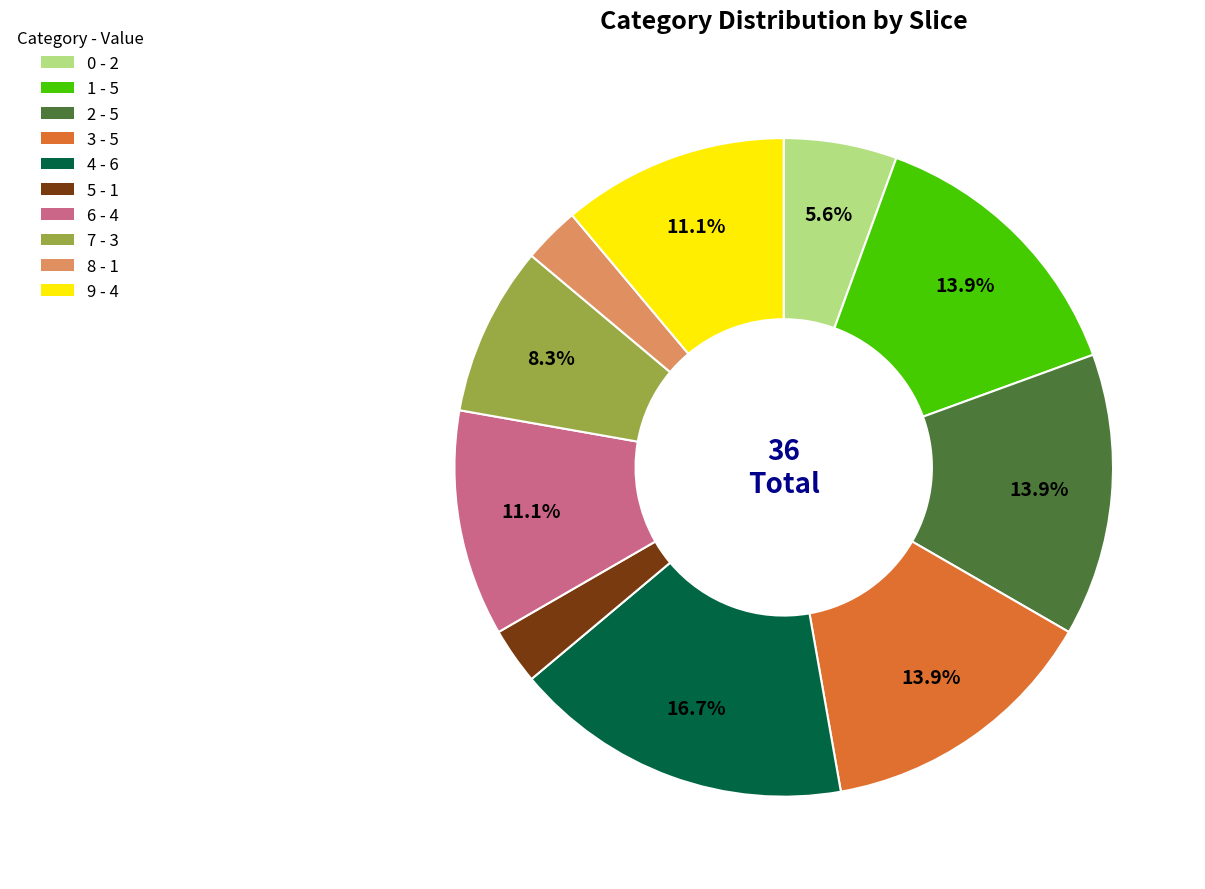

What portion of the pie excludes 3?

86.1%